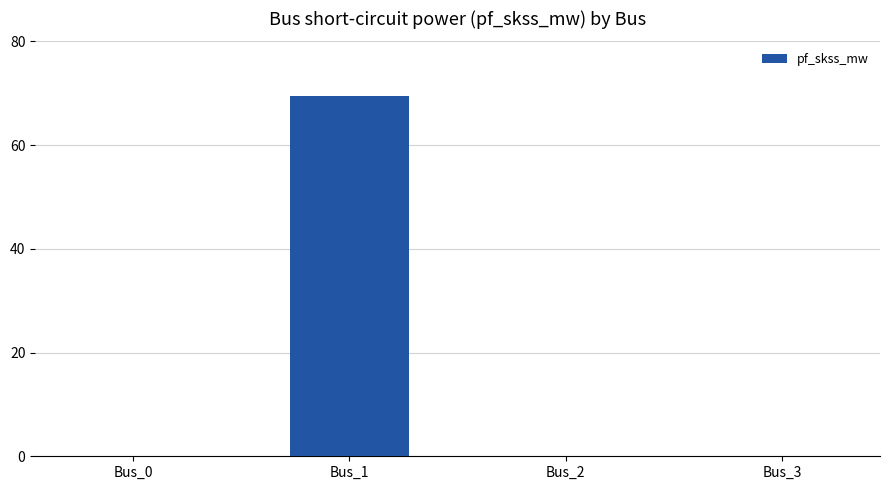

Reading left to right, extract all data points from this chart.

Bus_0=0.0	Bus_1=69.4	Bus_2=0.0	Bus_3=0.0